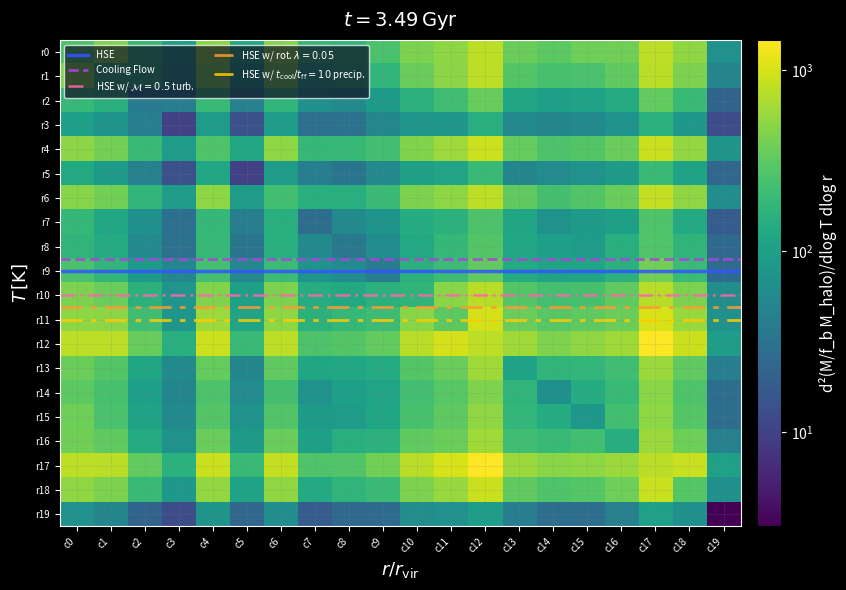

Between c19 and c16, which is larger?

c16